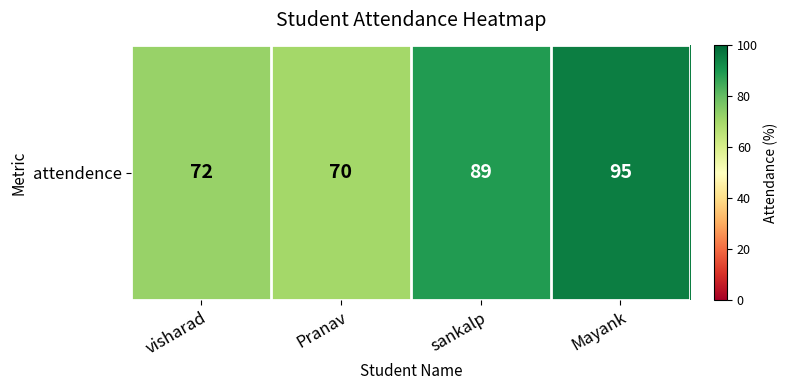

List the labels in order of value, smallest first.

Pranav, visharad, sankalp, Mayank